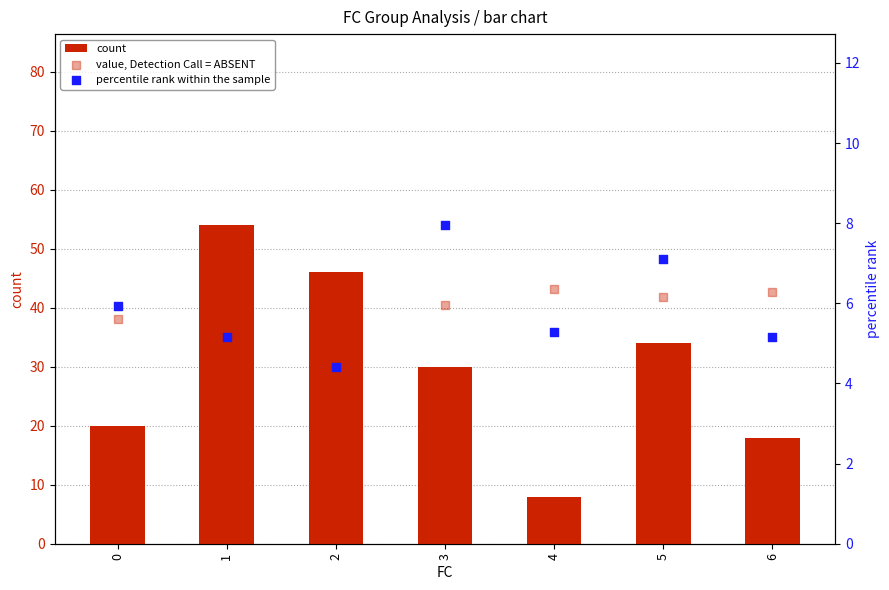

Which series contains the lowest Y value?

percentile rank within the sample